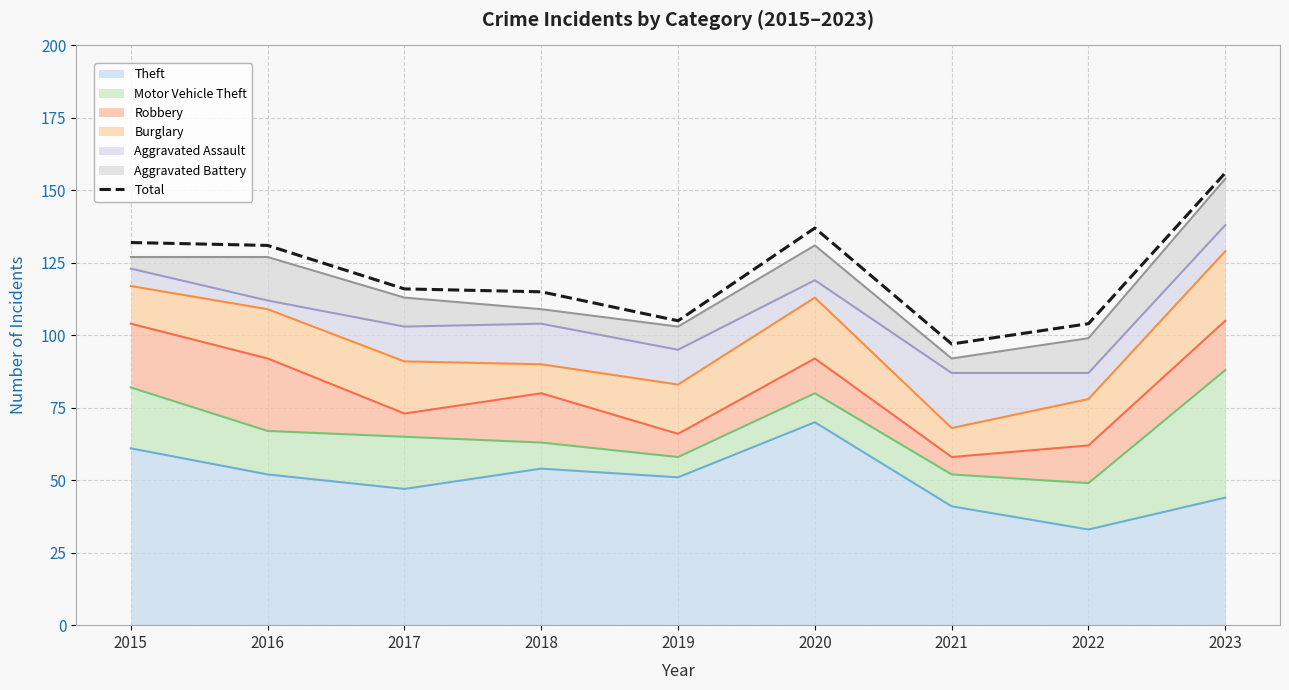

What is the minimum value shown in the chart?

97